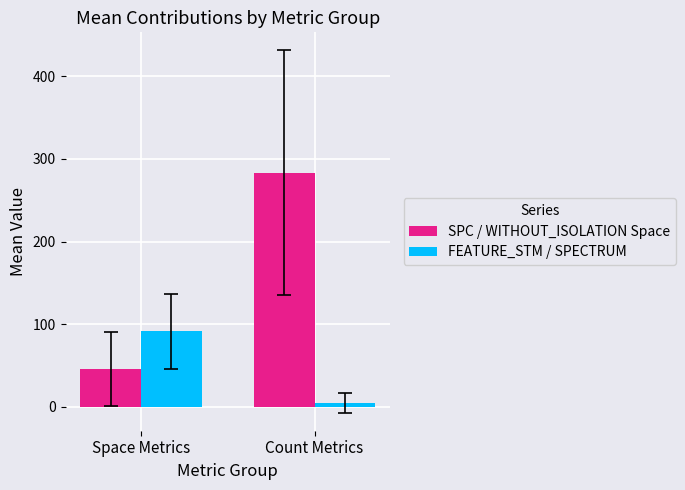

Reading right to left, extract all data points from this chart.

SPC / WITHOUT_ISOLATION Space: Count Metrics=283.5	Space Metrics=46.0
FEATURE_STM / SPECTRUM: Count Metrics=5.2	Space Metrics=91.5